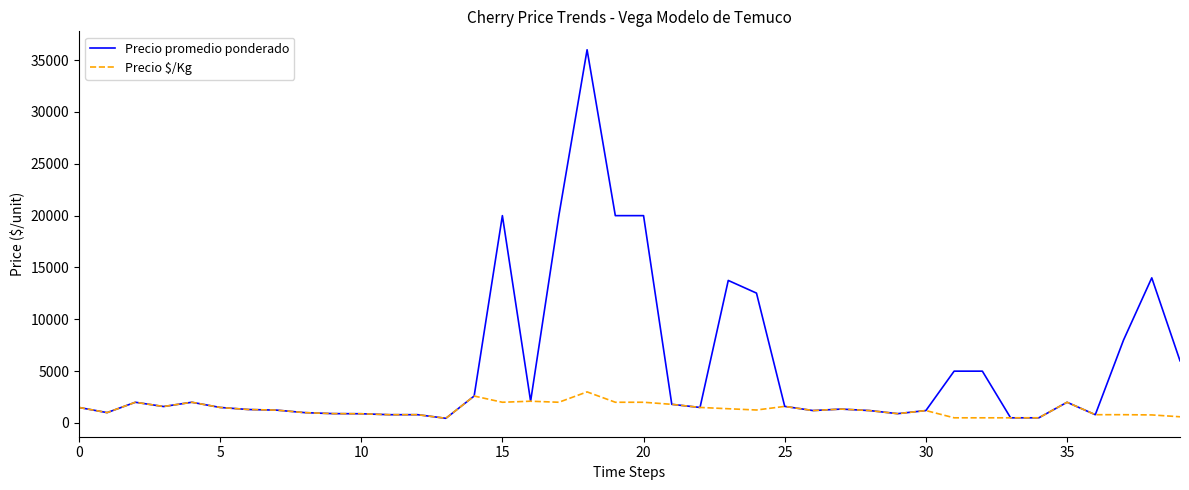

Which series has the widest spread of values?

Precio promedio ponderado